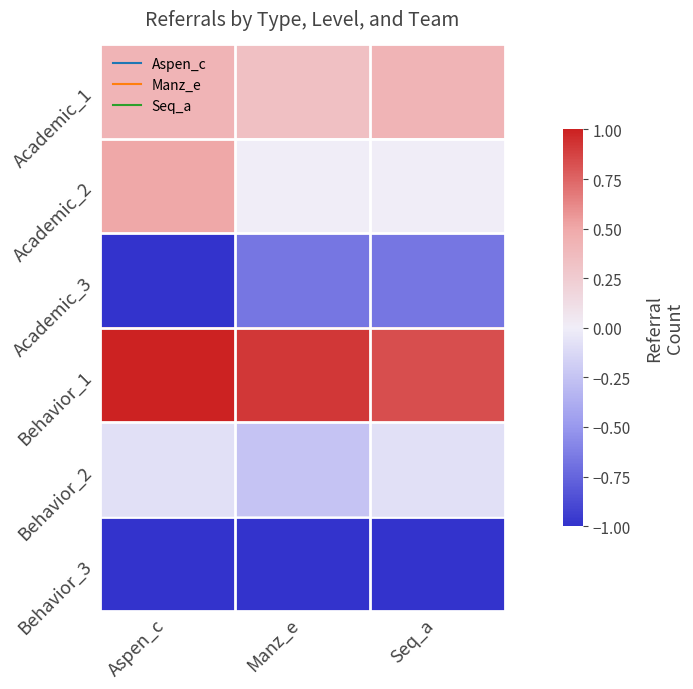

Reading left to right, extract all data points from this chart.

Academic_1: Aspen_c=0.4	Manz_e=0.3	Seq_a=0.4
Academic_2: Aspen_c=0.5	Manz_e=0.0	Seq_a=0.0
Academic_3: Aspen_c=-1.0	Manz_e=-0.7	Seq_a=-0.7
Behavior_1: Aspen_c=1.0	Manz_e=0.9	Seq_a=0.8
Behavior_2: Aspen_c=-0.1	Manz_e=-0.2	Seq_a=-0.1
Behavior_3: Aspen_c=-1.0	Manz_e=-1.0	Seq_a=-1.0